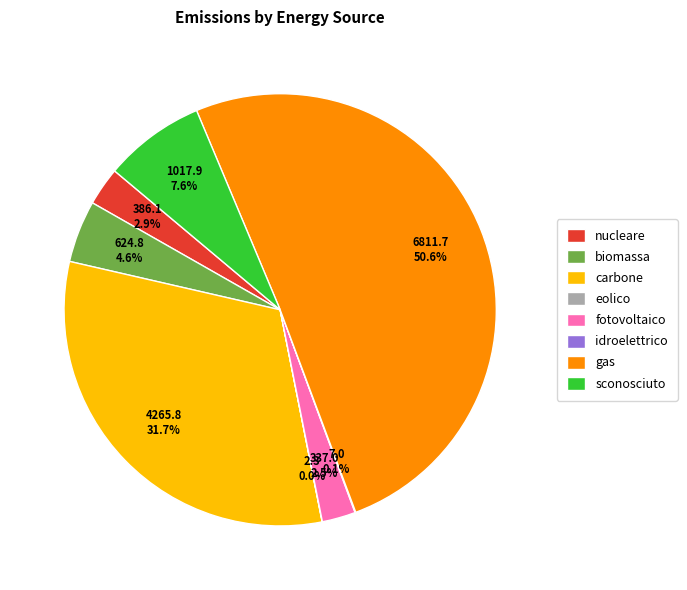

To the nearest percent, what portion does biomassa represent?

5%